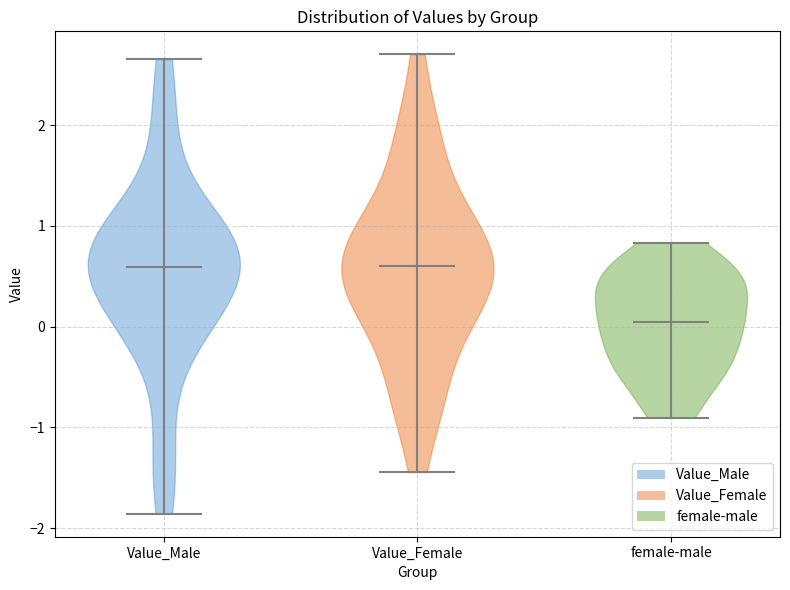

Reading left to right, read every violin against the y-axis: where its median line is, and the lowest and highest points it reaches. The values are not printed on the chart, so give them approximately, as read against the axis.

Value_Male: median line 0.6, lowest point -1.9, highest point 2.7
Value_Female: median line 0.6, lowest point -1.4, highest point 2.7
female-male: median line 0.0, lowest point -0.9, highest point 0.8